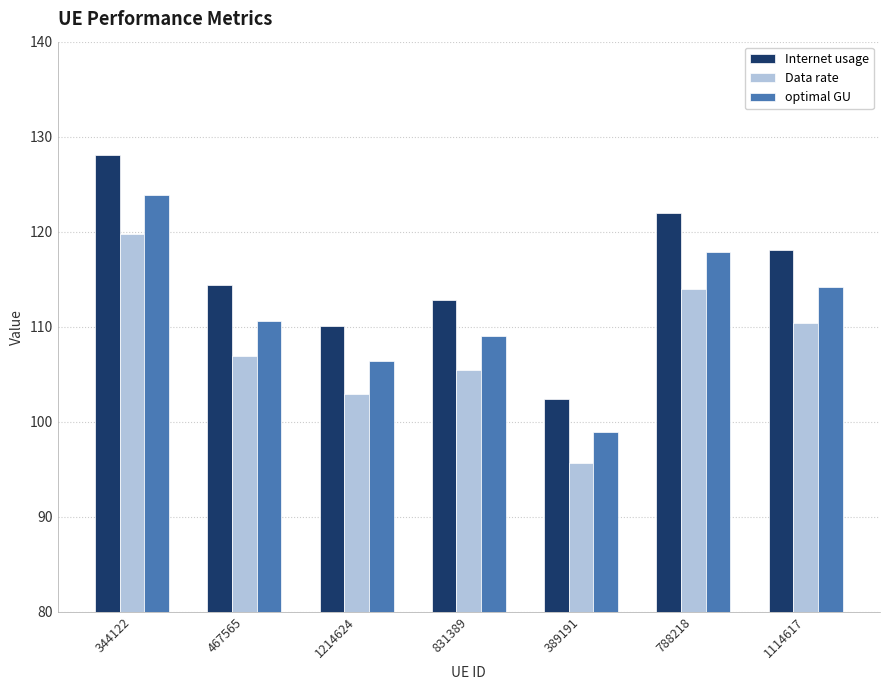

What is the smallest value displayed?

95.7